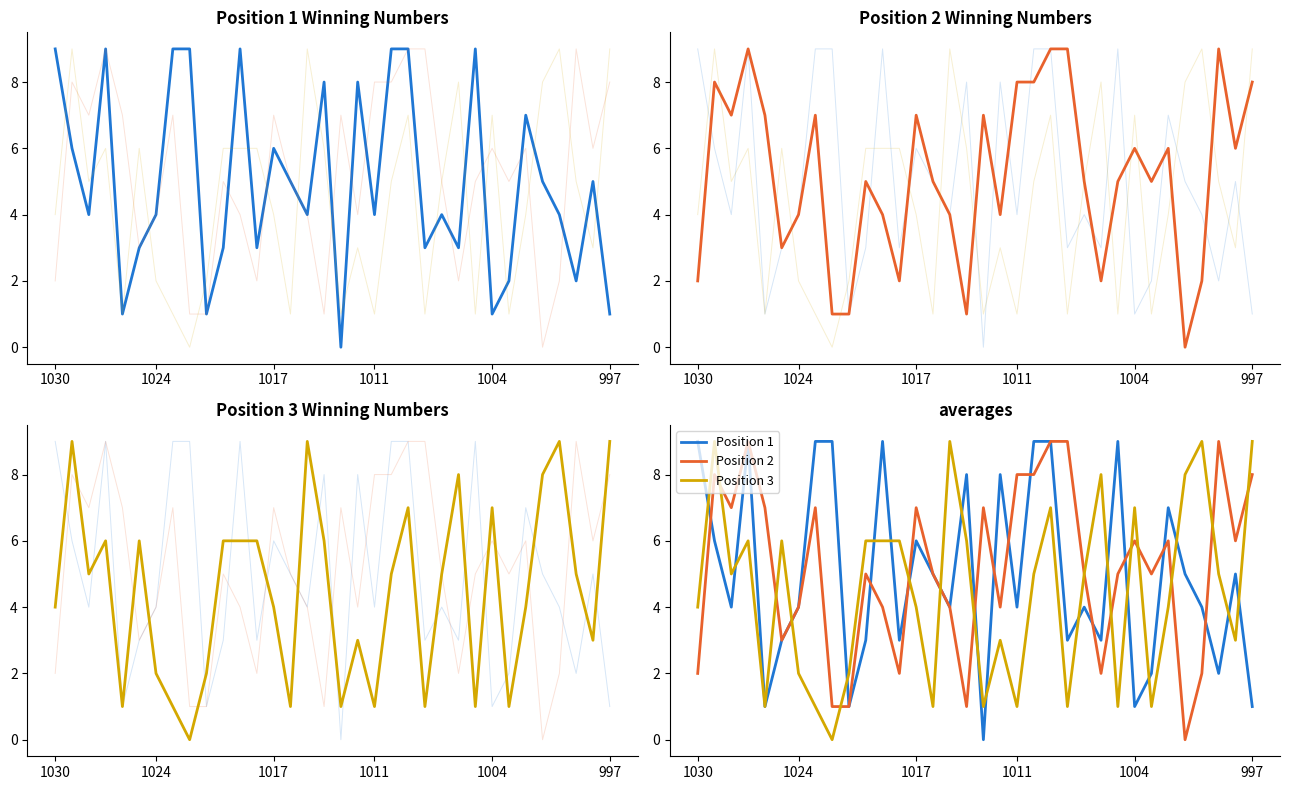

The Position 1 series shows 3 at 10. True or false?

True